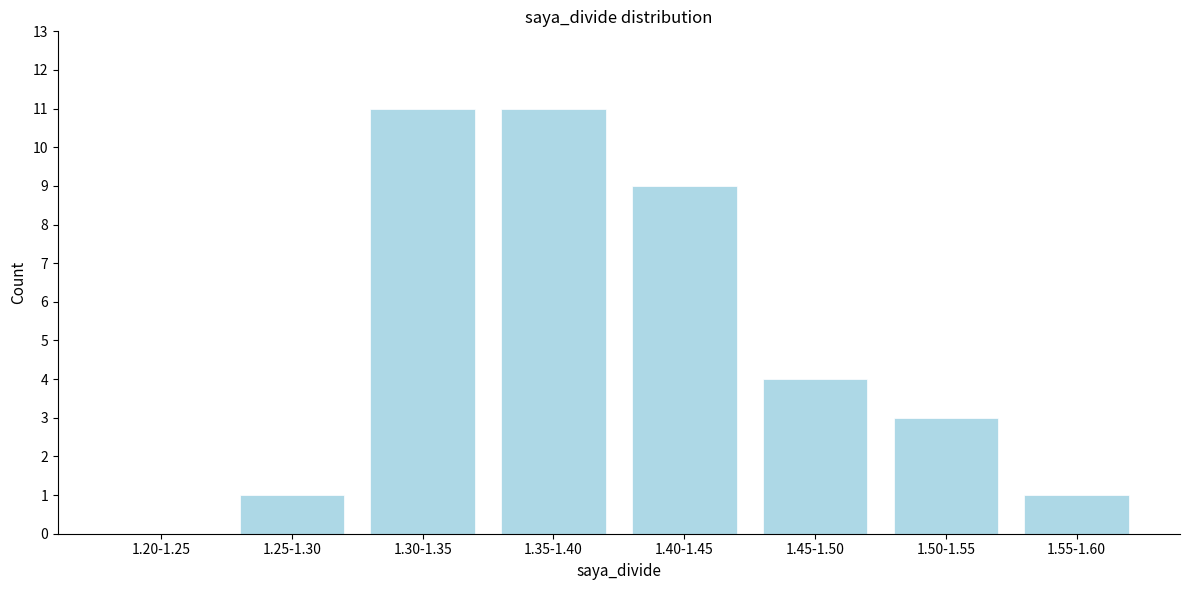

Reading left to right, transcribe all the data shown in this chart.

1.20-1.25=0	1.25-1.30=1	1.30-1.35=11	1.35-1.40=11	1.40-1.45=9	1.45-1.50=4	1.50-1.55=3	1.55-1.60=1